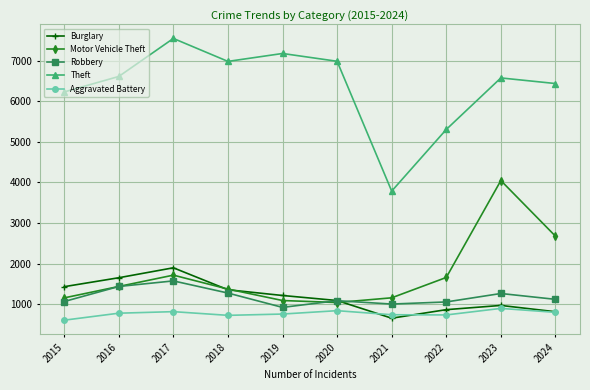

What is the value of the Motor Vehicle Theft point at the 6th from the left?

1041